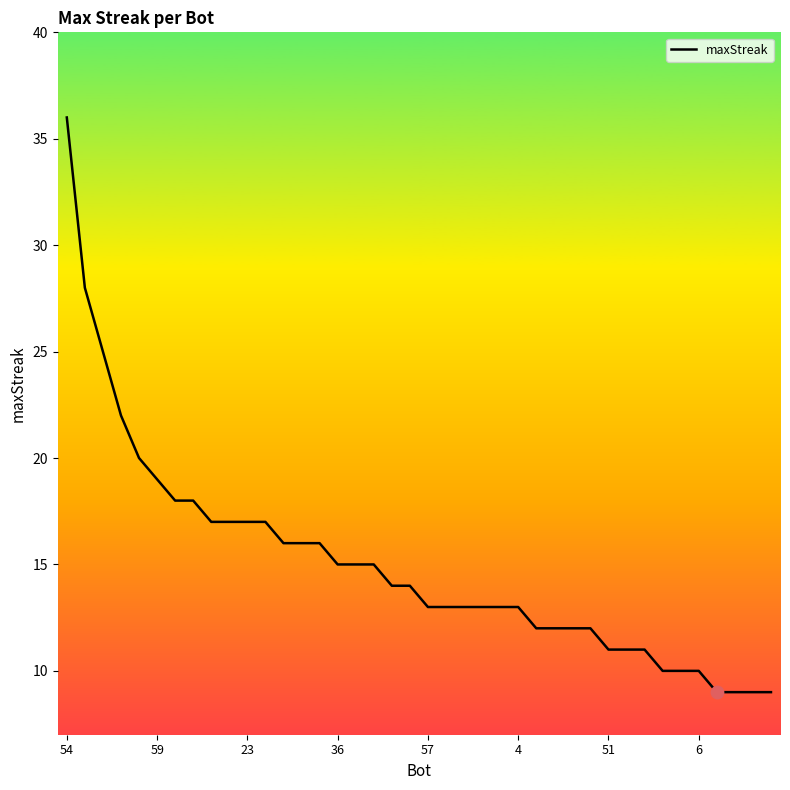

What is the greatest value displayed?

36